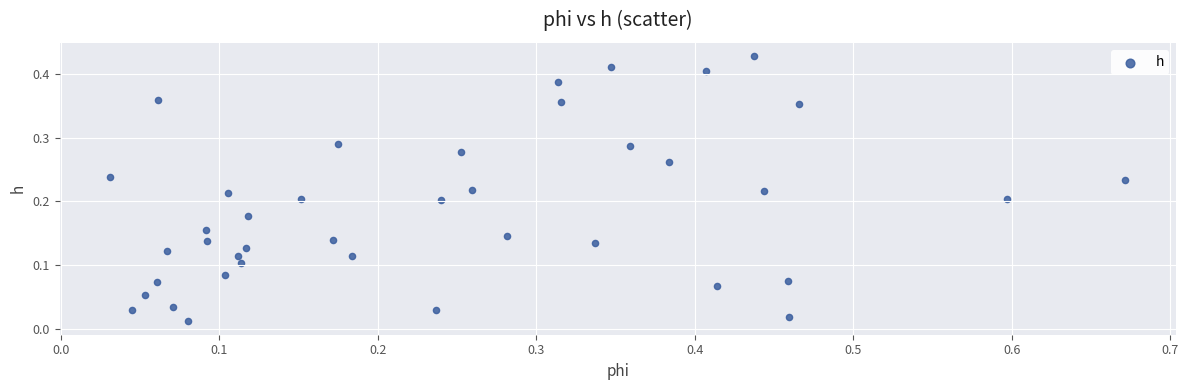

What is the range of X values (max minus min)?

0.6